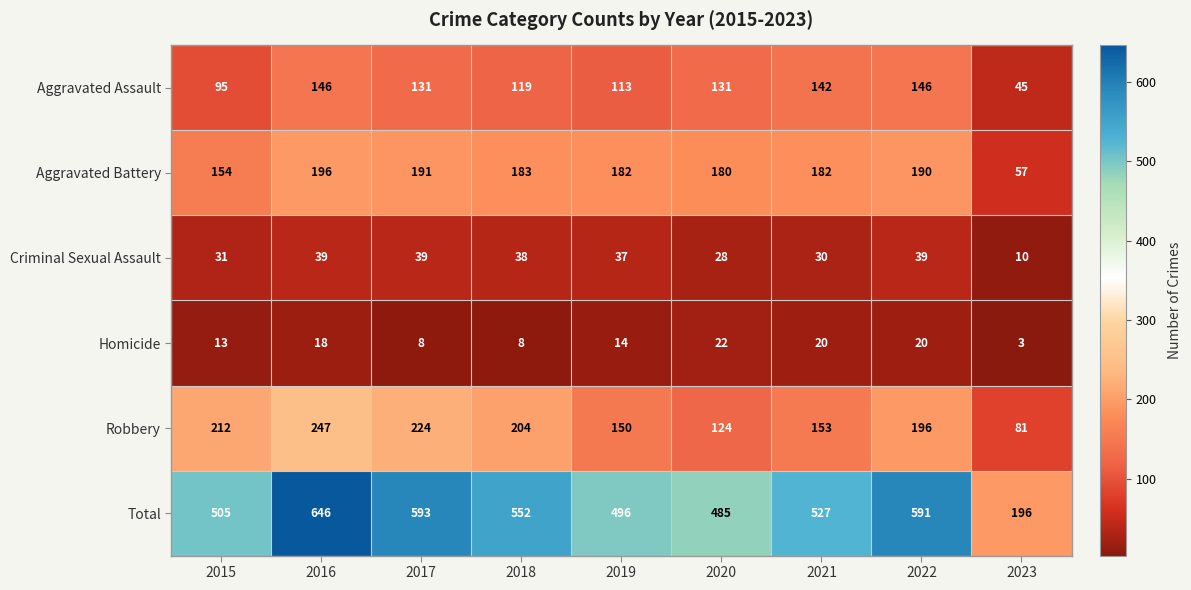

Which series has the largest total across all categories?

Total